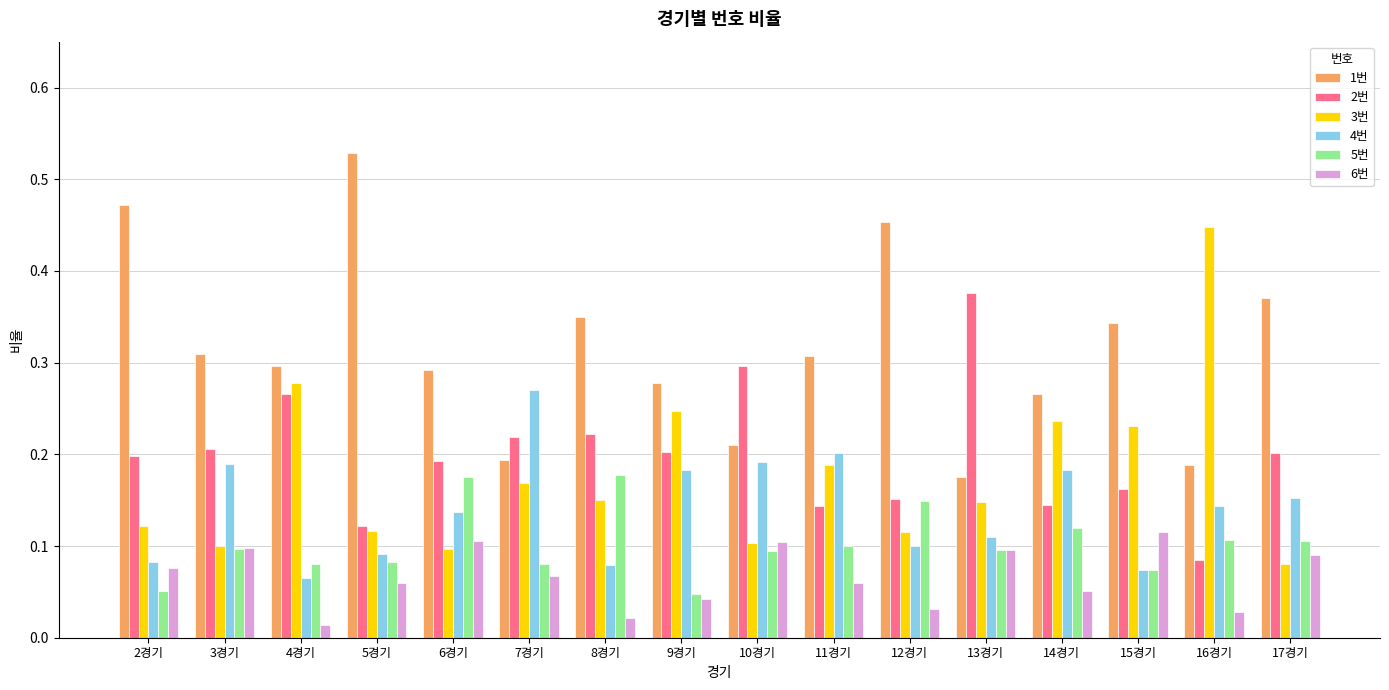

At which category does the chart reach its peak across all series?

5경기